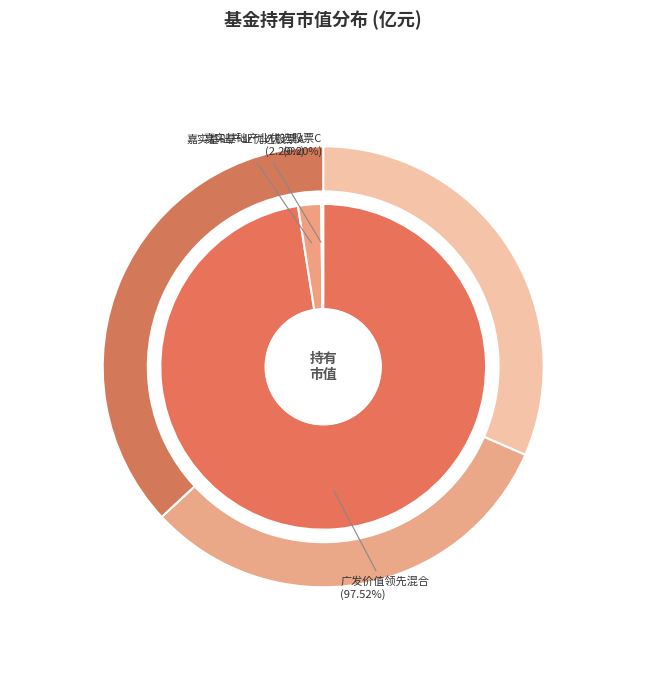

Count the number of slices in the pie.

3